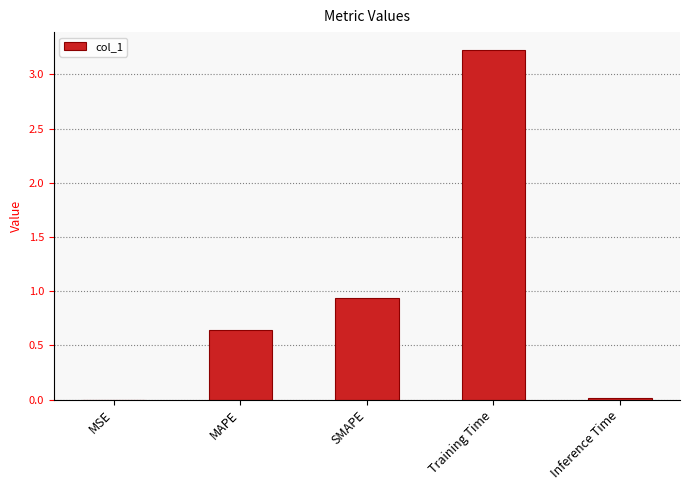

The value at MSE is 0.0. True or false?

True